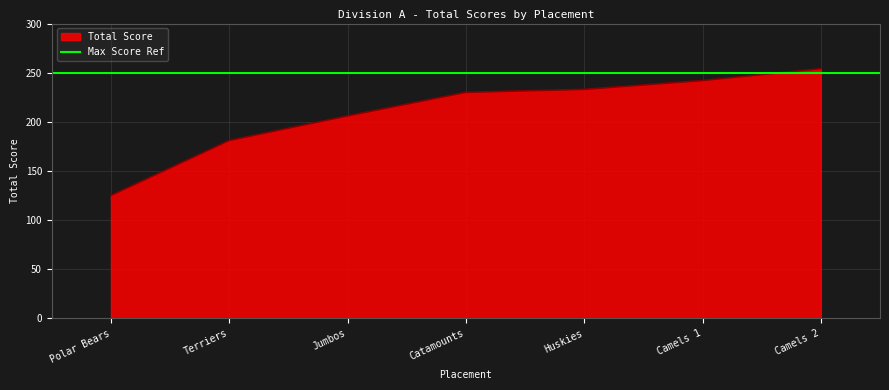

Where is Total Score nearest to the value 189?

Terriers